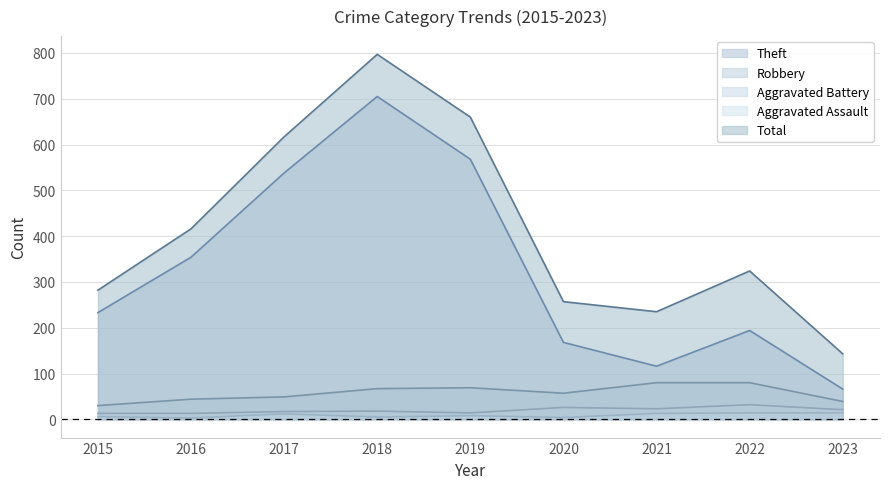

Is the value of Aggravated Battery at 2018 greater than the value of Total at 2019?

No